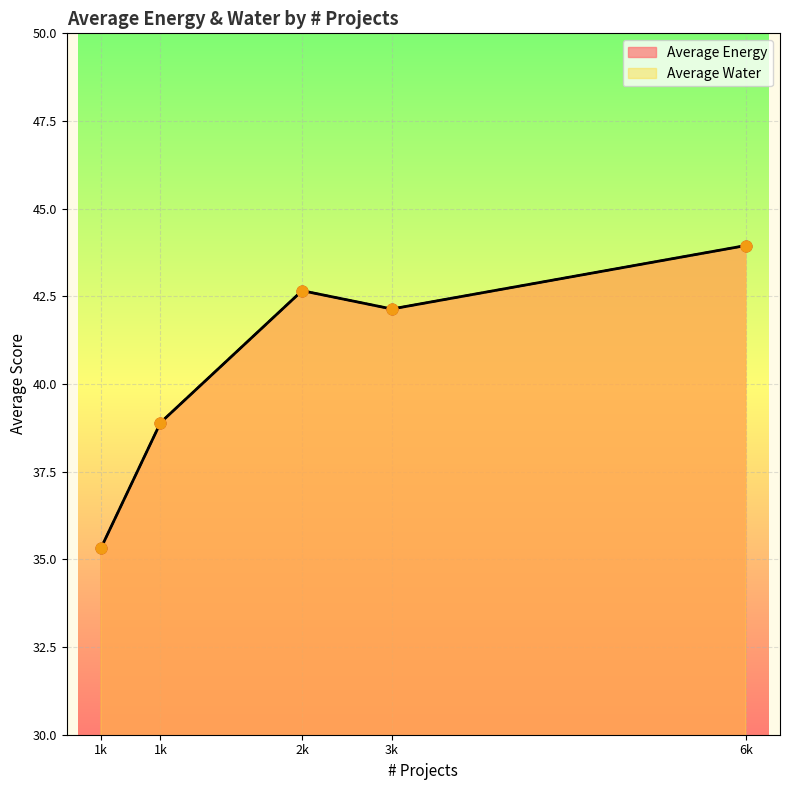

What are all the series names shown in the legend?

Average Energy, Average Water